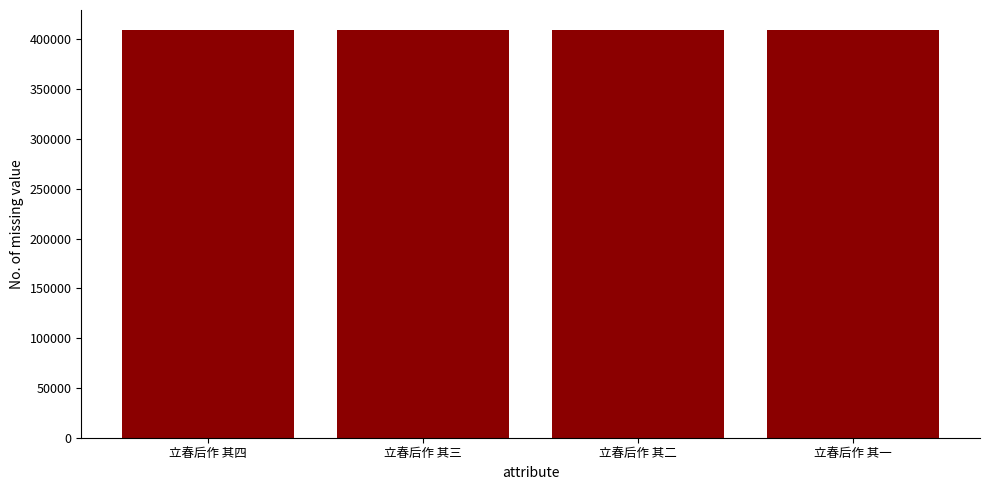

What is the label of the 3rd bar from the left?

立春后作 其二